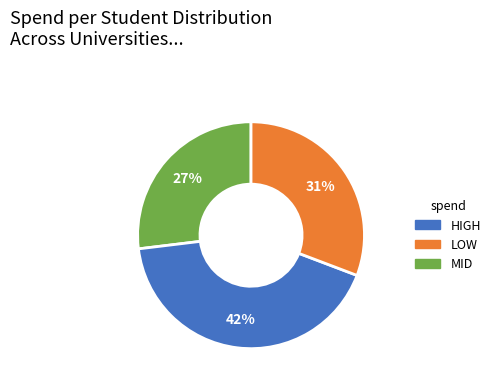

How many slices are in this pie chart?

3